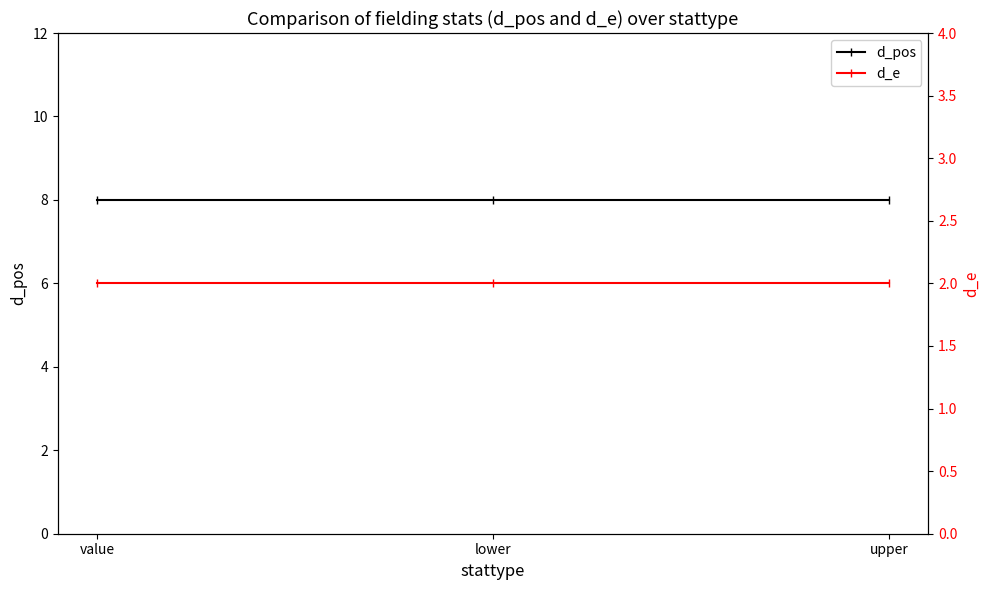

At which label is d_pos closest to 8?

value